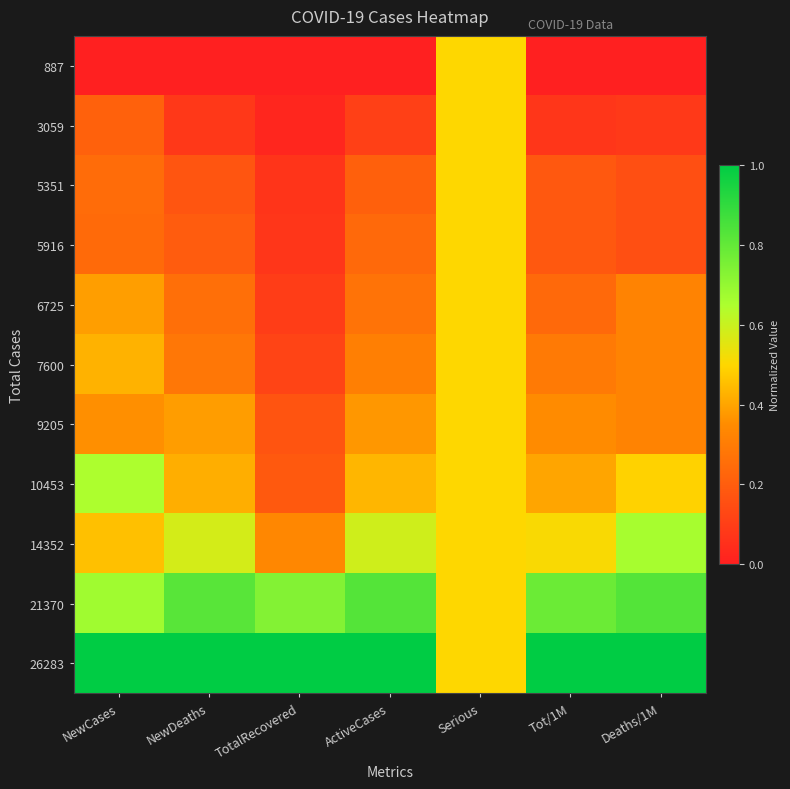

Reading right to left, transcribe all the data shown in this chart.

887: Deaths/1M=0.0	Tot/1M=0.0	Serious=0.5	ActiveCases=0.0	TotalRecovered=0.0	NewDeaths=0.0	NewCases=0.0
3059: Deaths/1M=0.1	Tot/1M=0.1	Serious=0.5	ActiveCases=0.1	TotalRecovered=0.0	NewDeaths=0.1	NewCases=0.2
5351: Deaths/1M=0.2	Tot/1M=0.2	Serious=0.5	ActiveCases=0.2	TotalRecovered=0.1	NewDeaths=0.2	NewCases=0.2
5916: Deaths/1M=0.2	Tot/1M=0.2	Serious=0.5	ActiveCases=0.2	TotalRecovered=0.1	NewDeaths=0.2	NewCases=0.2
6725: Deaths/1M=0.3	Tot/1M=0.2	Serious=0.5	ActiveCases=0.3	TotalRecovered=0.1	NewDeaths=0.3	NewCases=0.4
7600: Deaths/1M=0.3	Tot/1M=0.3	Serious=0.5	ActiveCases=0.3	TotalRecovered=0.1	NewDeaths=0.3	NewCases=0.4
9205: Deaths/1M=0.3	Tot/1M=0.3	Serious=0.5	ActiveCases=0.4	TotalRecovered=0.2	NewDeaths=0.4	NewCases=0.4
10453: Deaths/1M=0.5	Tot/1M=0.4	Serious=0.5	ActiveCases=0.4	TotalRecovered=0.2	NewDeaths=0.4	NewCases=0.6
14352: Deaths/1M=0.7	Tot/1M=0.5	Serious=0.5	ActiveCases=0.6	TotalRecovered=0.3	NewDeaths=0.6	NewCases=0.5
21370: Deaths/1M=0.8	Tot/1M=0.8	Serious=0.5	ActiveCases=0.8	TotalRecovered=0.7	NewDeaths=0.8	NewCases=0.7
26283: Deaths/1M=1.0	Tot/1M=1.0	Serious=0.5	ActiveCases=1.0	TotalRecovered=1.0	NewDeaths=1.0	NewCases=1.0